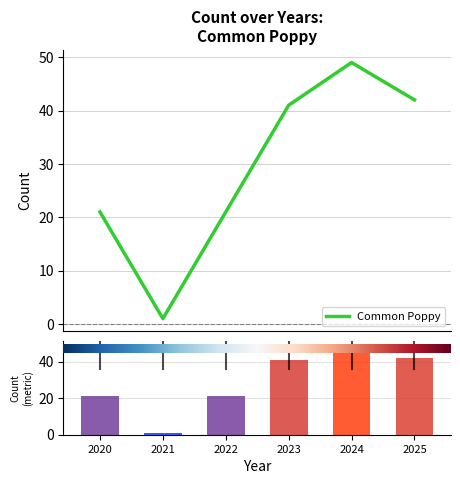

What is the greatest value displayed?

49